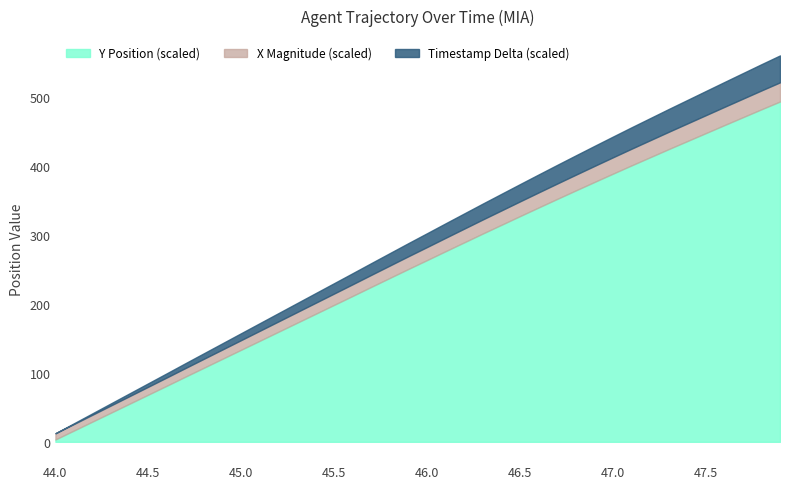

List the labels in order of Y value, smallest first.

44.0, 44.1, 44.2, 44.3, 44.4, 44.5, 44.6, 44.7, 44.8, 44.9, 45.0, 45.1, 45.2, 45.3, 45.4, 45.5, 45.6, 45.7, 45.8, 45.9, 46.0, 46.1, 46.2, 46.3, 46.4, 46.5, 46.6, 46.7, 46.8, 46.9, 47.0, 47.1, 47.2, 47.3, 47.4, 47.5, 47.6, 47.7, 47.8, 47.9